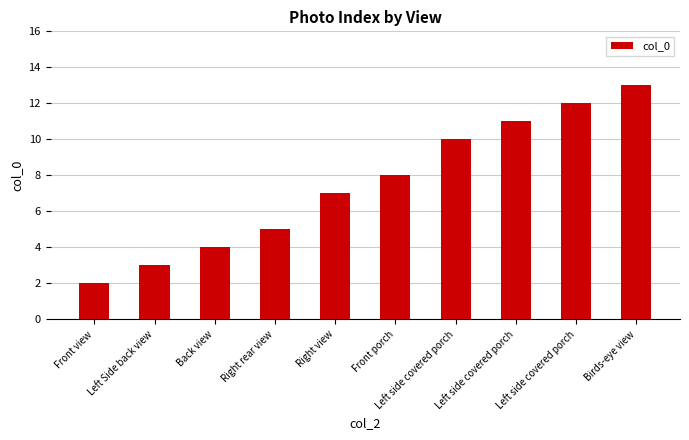

At which label is the value closest to 7?

Right view